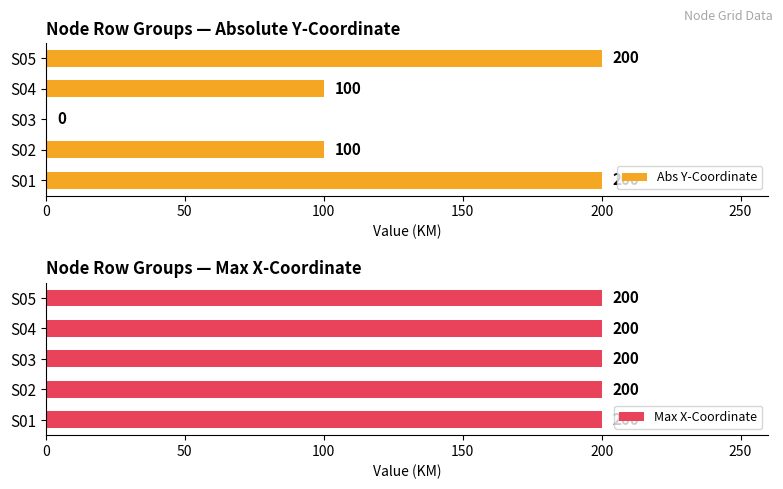

The Abs Y-Coordinate series shows 124 at S05. True or false?

False